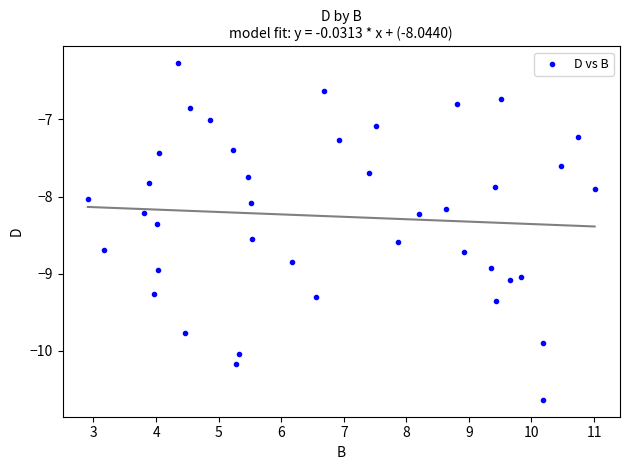

What is the range of Y values (max minus min)?

4.4